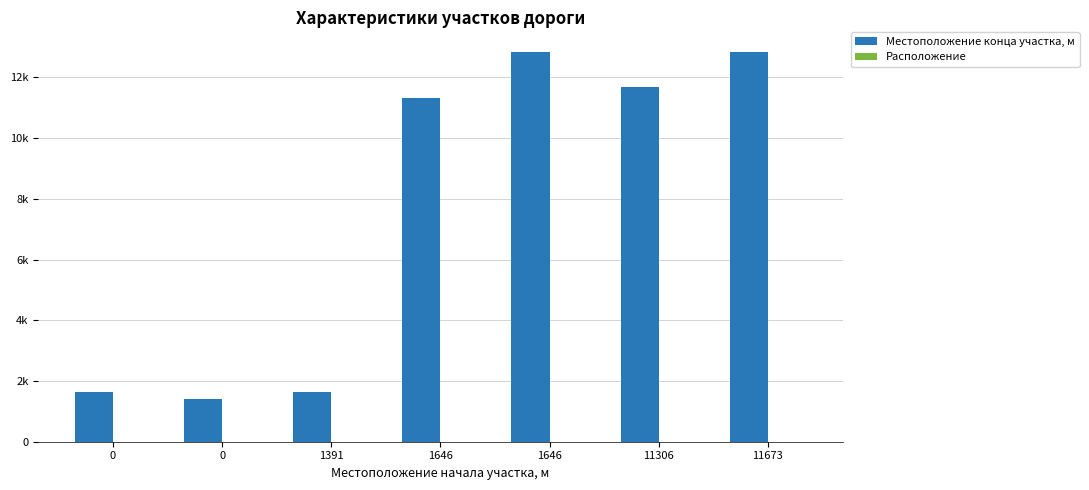

How many Расположение values are between 1 and 2?

7